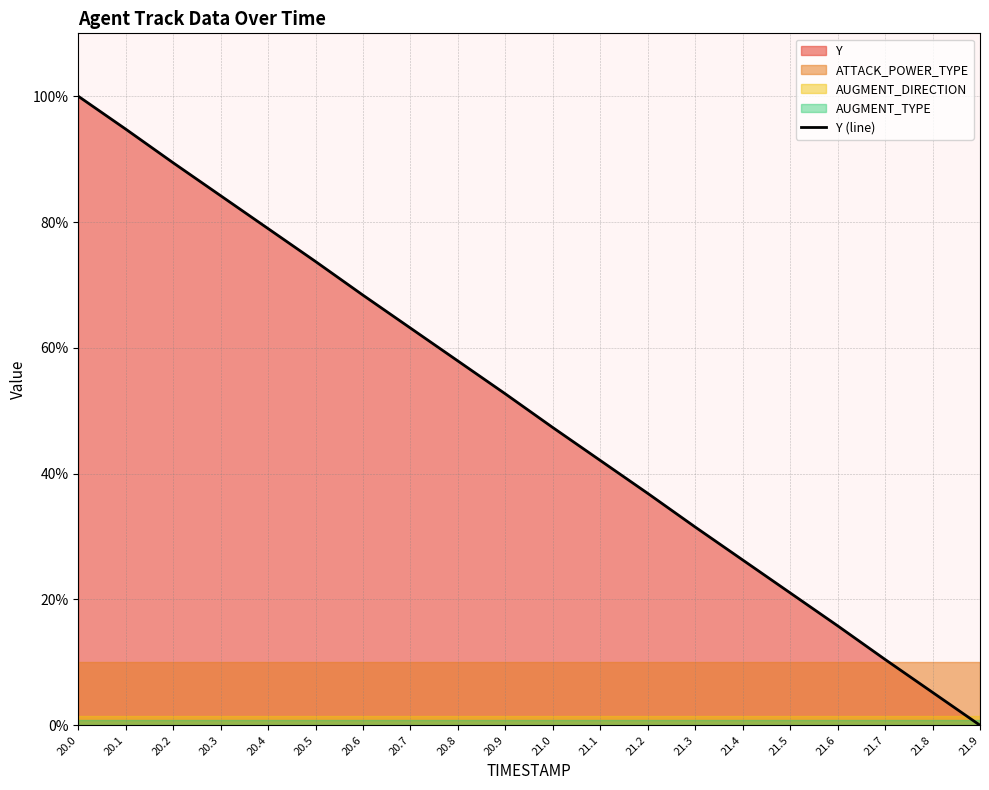

How many data points are less than 52?

10